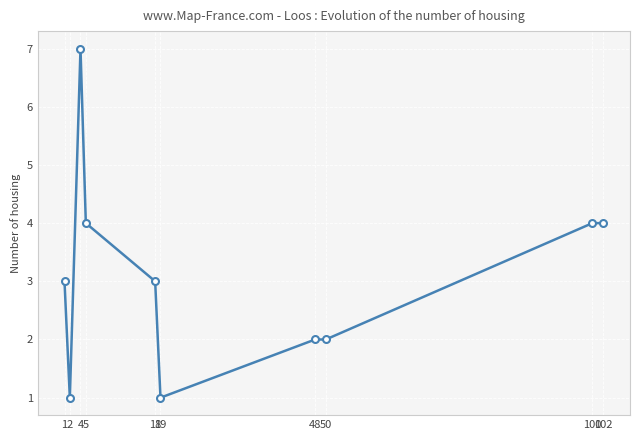

What value does the data have at 19?

1